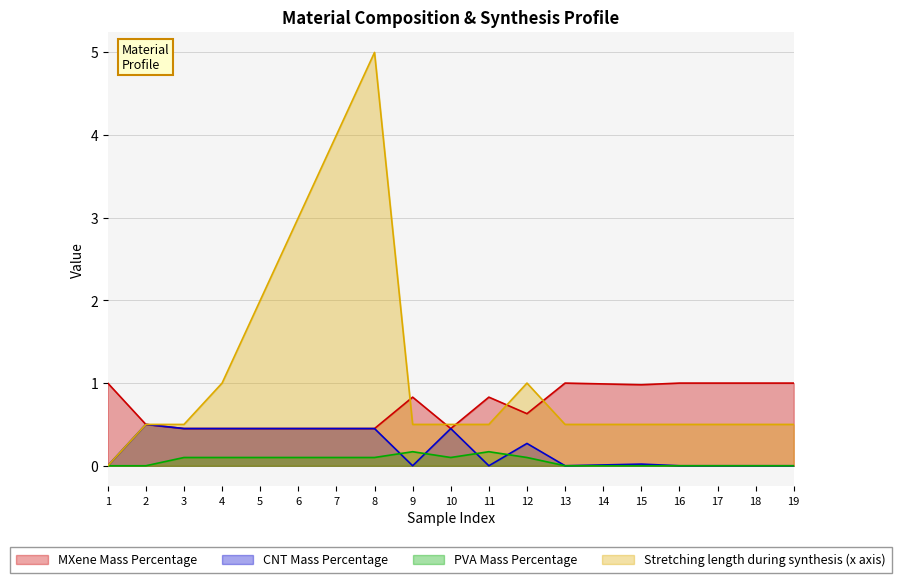

Reading right to left, list all the values displayed in this chart.

MXene Mass Percentage: 19=1.0	18=1.0	17=1.0	16=1.0	15=1.0	14=1.0	13=1.0	12=0.6	11=0.8	10=0.5	9=0.8	8=0.5	7=0.5	6=0.5	5=0.5	4=0.5	3=0.5	2=0.5	1=1.0
CNT Mass Percentage: 19=0.0	18=0.0	17=0.0	16=0.0	15=0.0	14=0.0	13=0.0	12=0.3	11=0.0	10=0.5	9=0.0	8=0.5	7=0.5	6=0.5	5=0.5	4=0.5	3=0.5	2=0.5	1=0.0
PVA Mass Percentage: 19=0.0	18=0.0	17=0.0	16=0.0	15=0.0	14=0.0	13=0.0	12=0.1	11=0.2	10=0.1	9=0.2	8=0.1	7=0.1	6=0.1	5=0.1	4=0.1	3=0.1	2=0.0	1=0.0
Stretching length during synthesis (x axis): 19=0.5	18=0.5	17=0.5	16=0.5	15=0.5	14=0.5	13=0.5	12=1.0	11=0.5	10=0.5	9=0.5	8=5.0	7=4.0	6=3.0	5=2.0	4=1.0	3=0.5	2=0.5	1=0.0